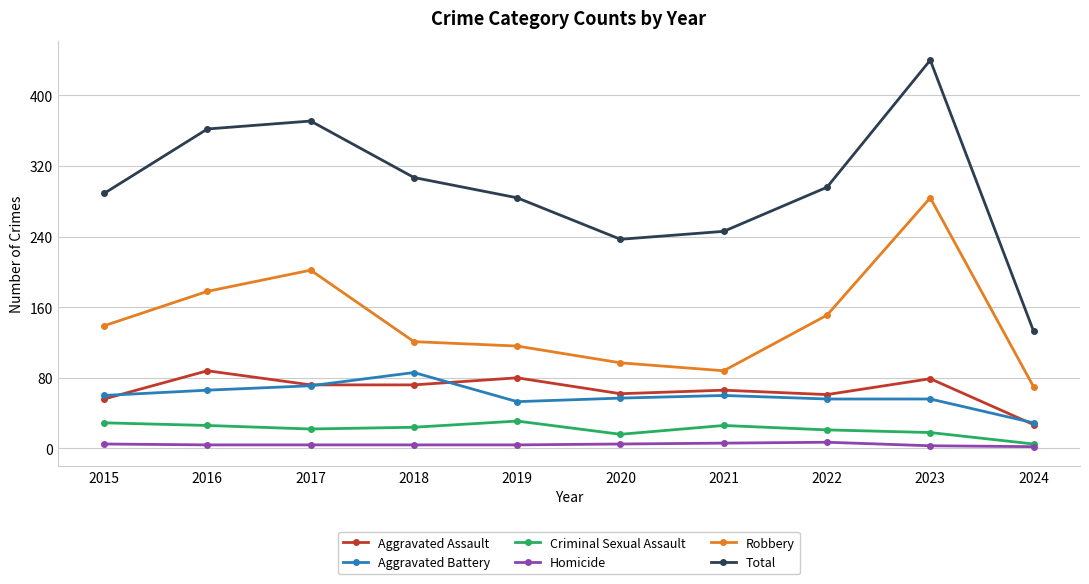

Does the chart have visible grid lines?

Yes